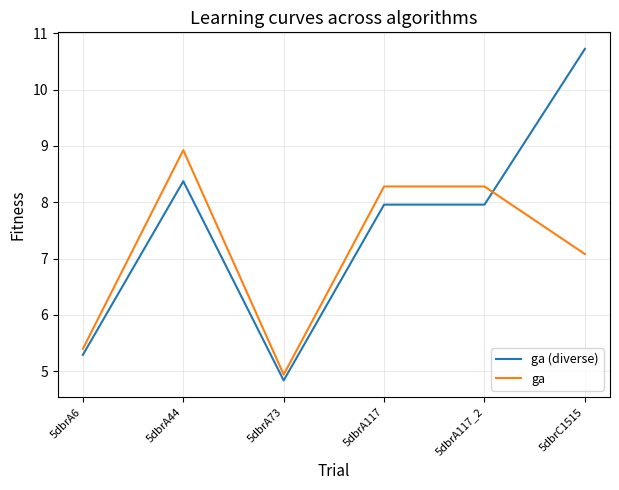

Where is the first local minimum for ga (diverse)?

5dbrA73